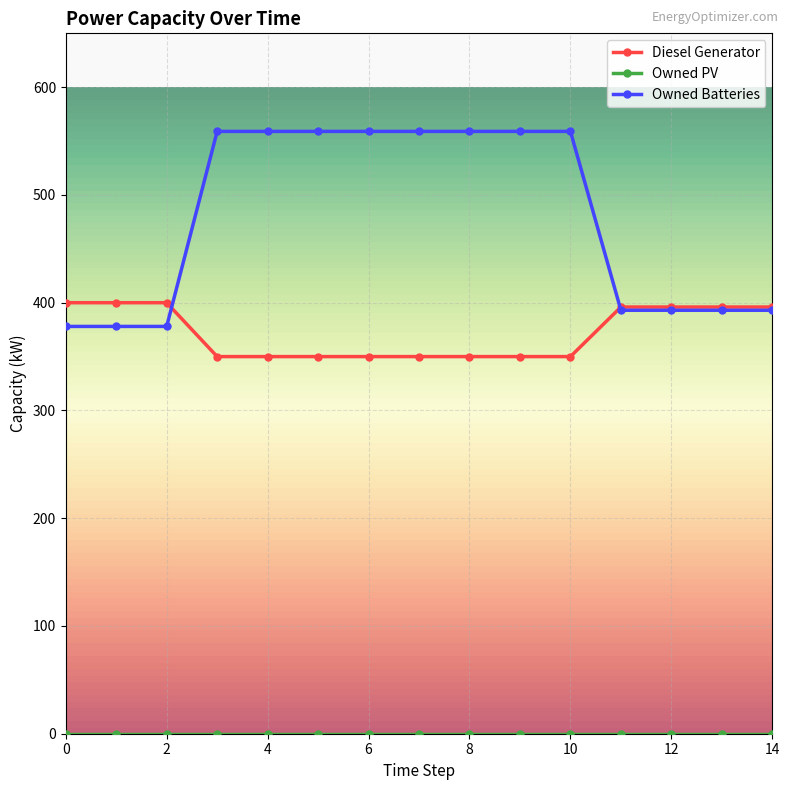

Which series has the largest total across all categories?

Owned Batteries